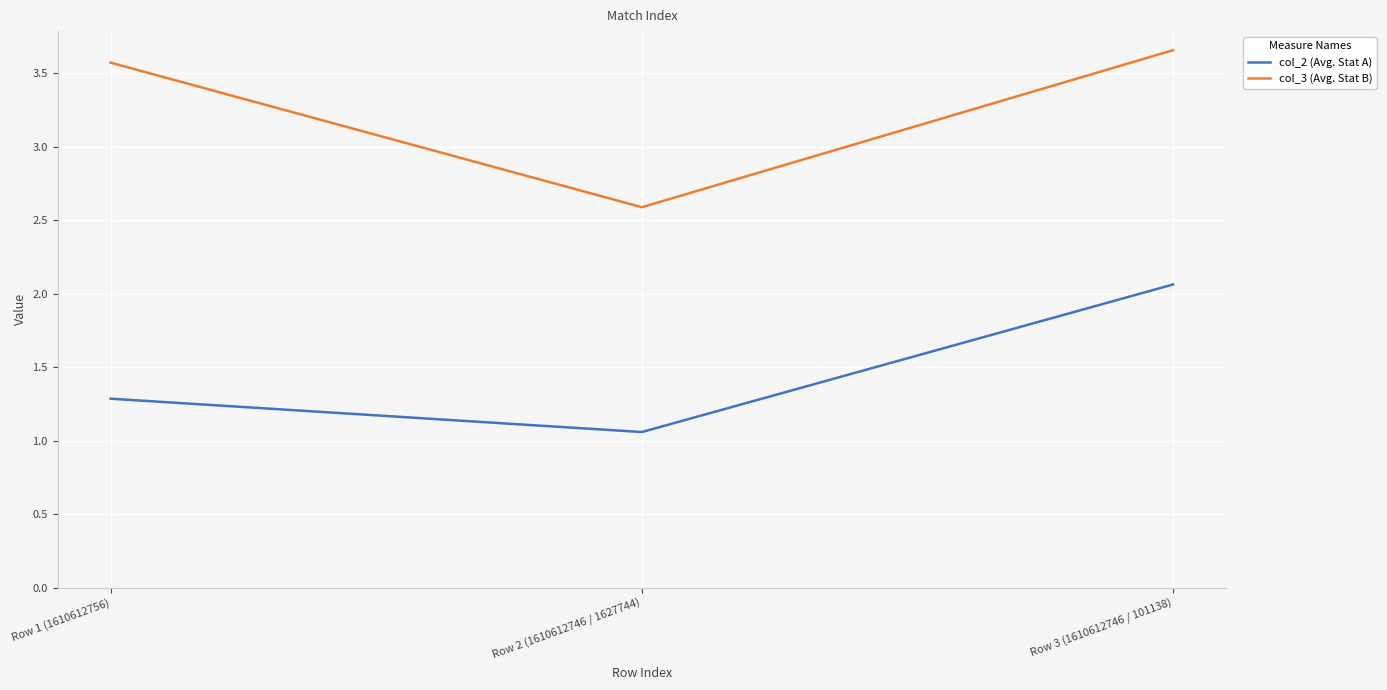

What position from the left is Row 3 (1610612746 / 101138)?

3